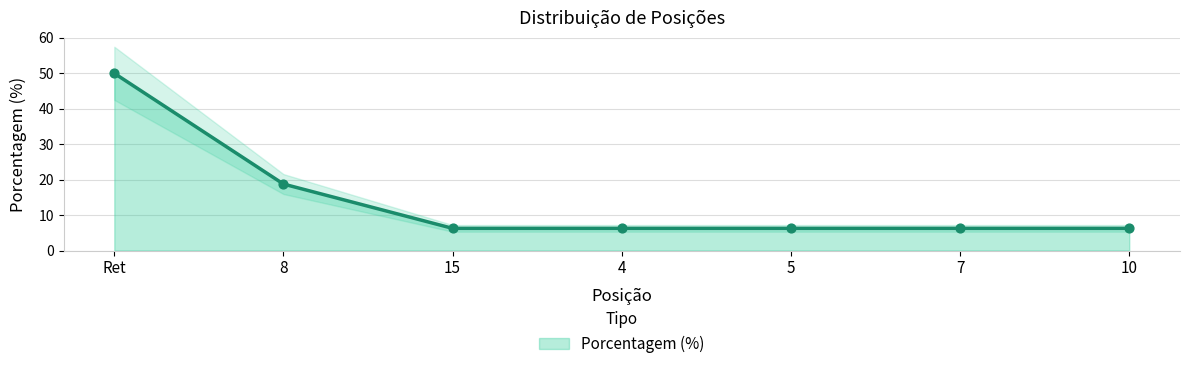

Approximately how many times larger is the value at 8 compared to 10?

3.0